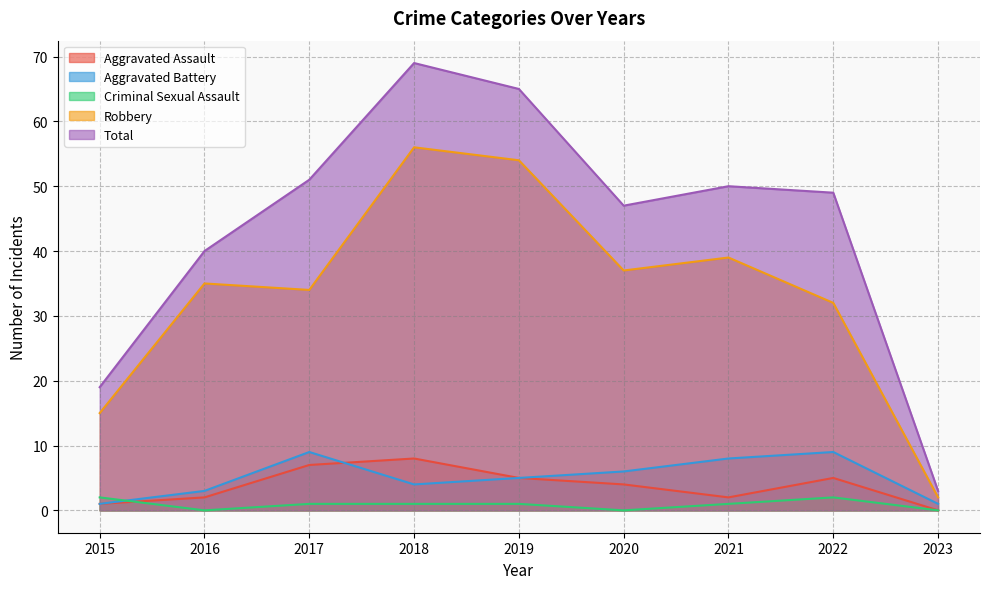

True or false: Total and Aggravated Assault cross at least once.

False